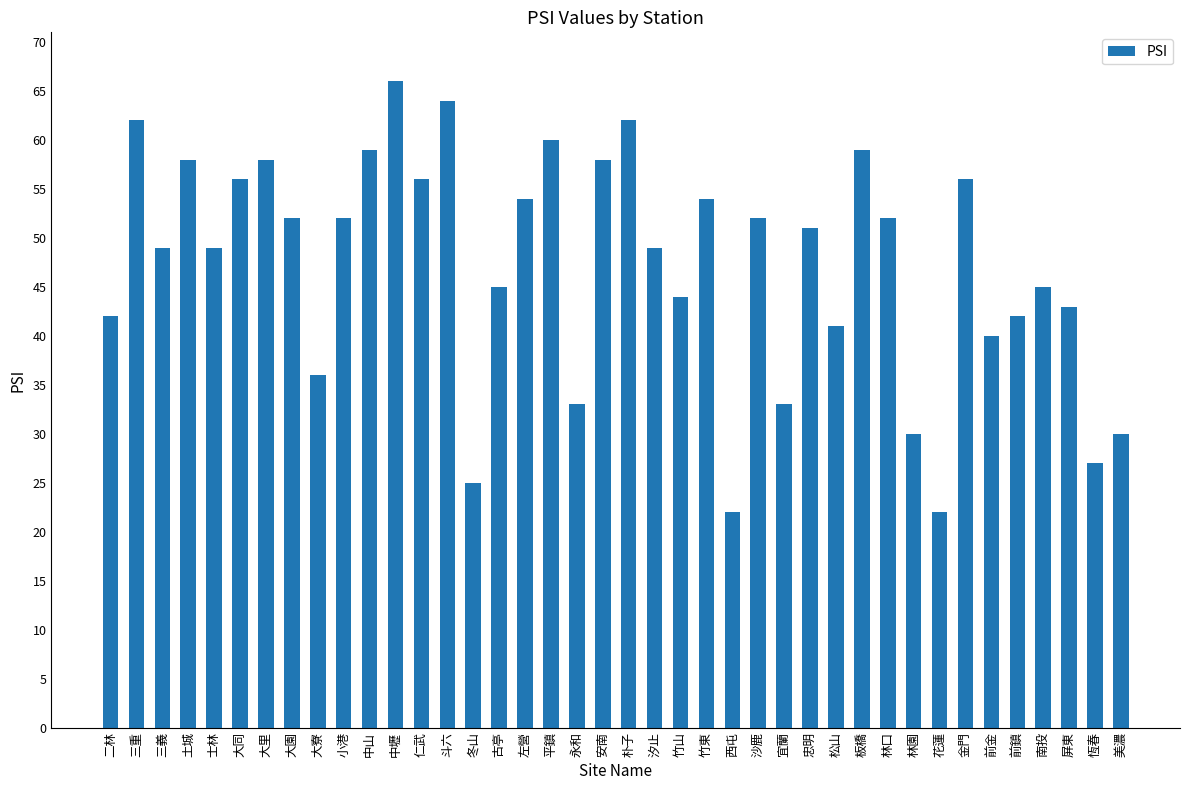

The chart shows a value of 18 at 恆春. True or false?

False